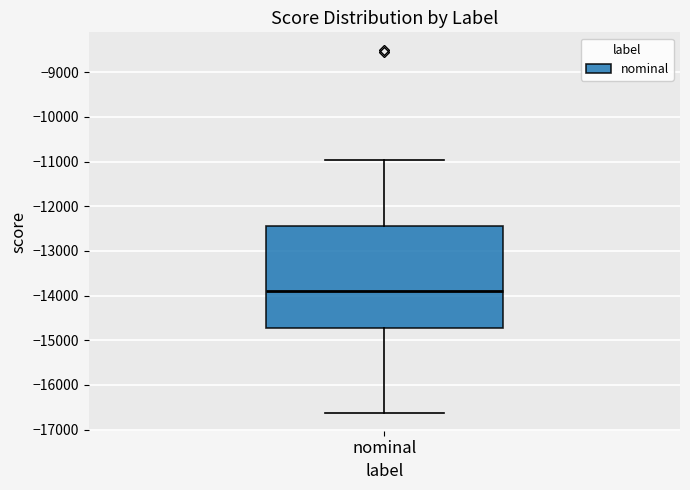

Transcribe this box plot: give where the median line is, the range the box spans, and where the two whiskers end, as read against the y-axis. The values are not printed on the chart, so give them approximately, as read against the axis.

median -13900, box -14700 to -12400, whiskers -16600 to -11000